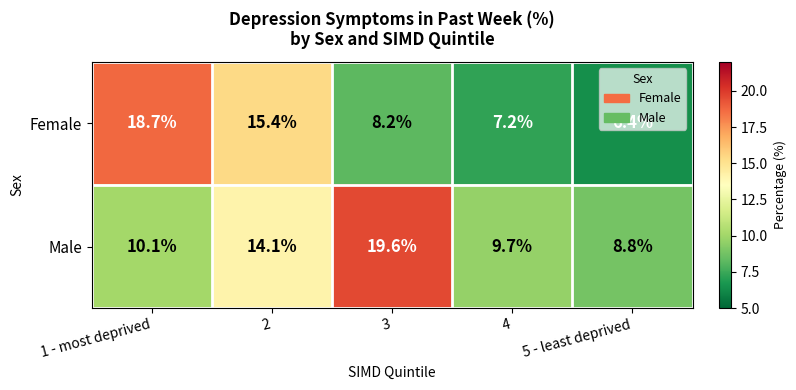

Rank the series by their maximum value, from lowest to highest.

Female, Male